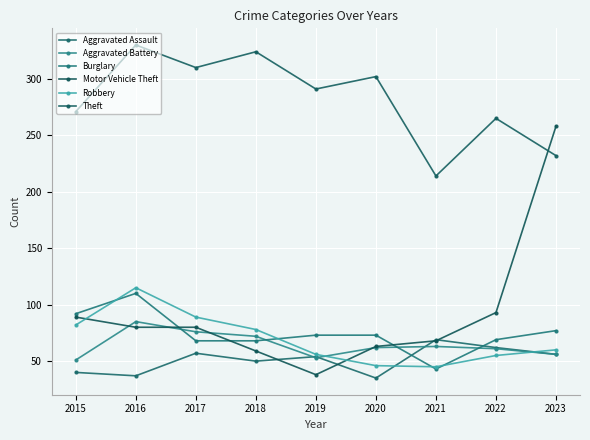

Where is Motor Vehicle Theft nearest to the value 148?

2022